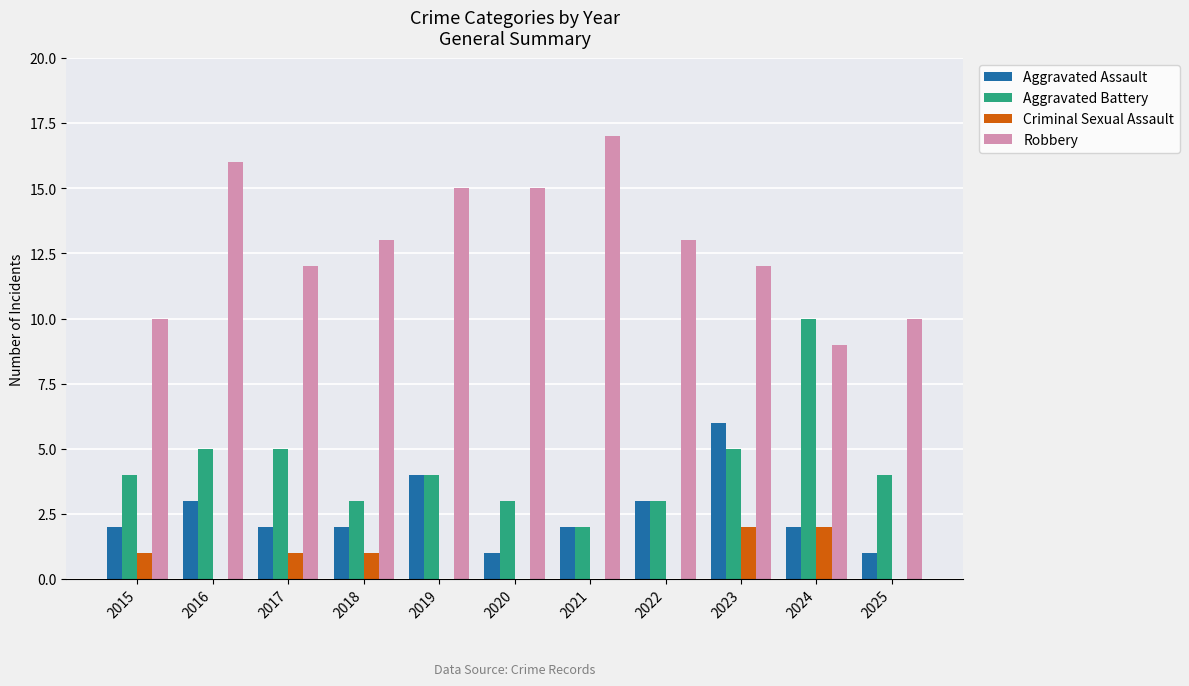

Reading left to right, what are all the values shown in this chart?

Aggravated Assault: 2	3	2	2	4	1	2	3	6	2	1
Aggravated Battery: 4	5	5	3	4	3	2	3	5	10	4
Criminal Sexual Assault: 1	0	1	1	0	0	0	0	2	2	0
Robbery: 10	16	12	13	15	15	17	13	12	9	10